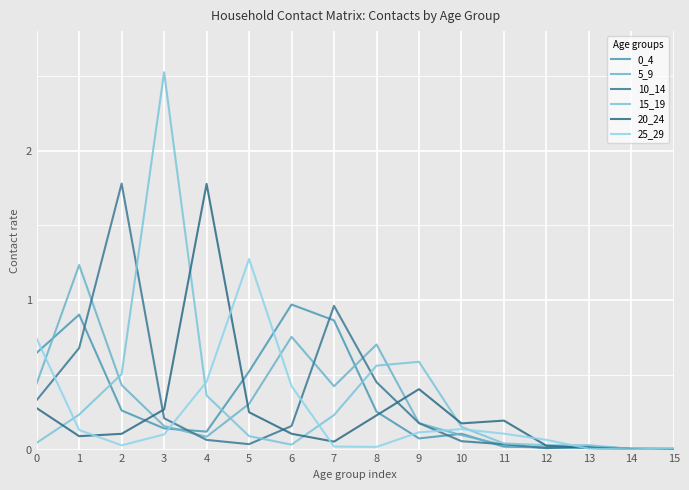

Which series has the largest range (max minus min)?

15_19